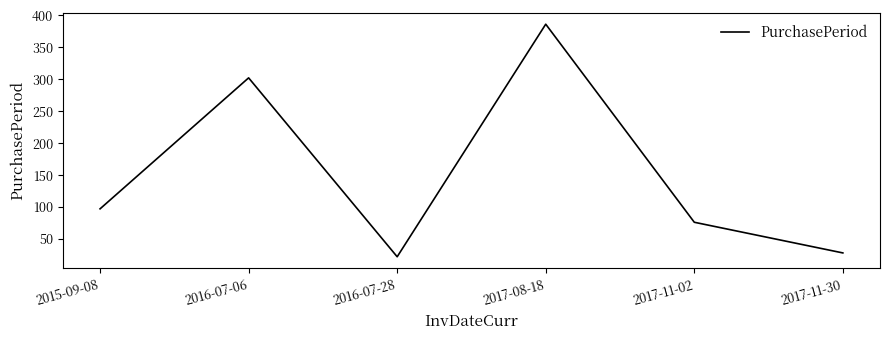

What is the approximate value at 2017-11-02, to the nearest 10?

80